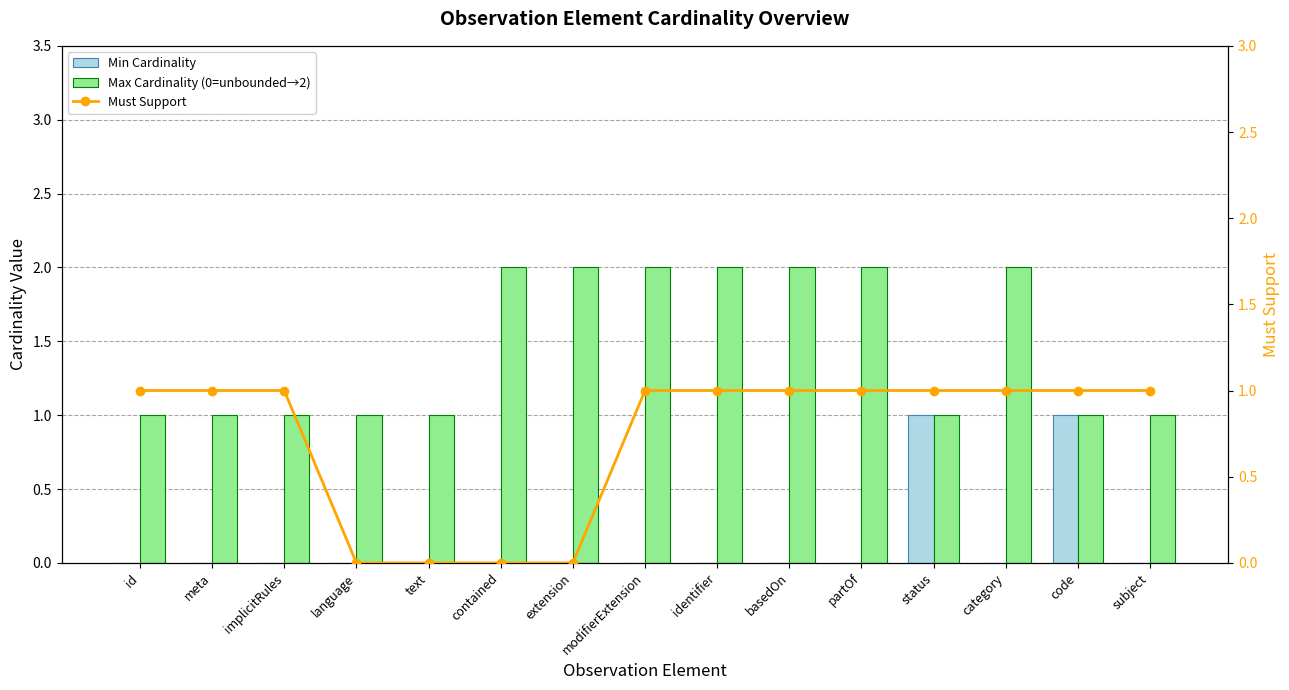

Which series has the largest range (max minus min)?

Min Cardinality